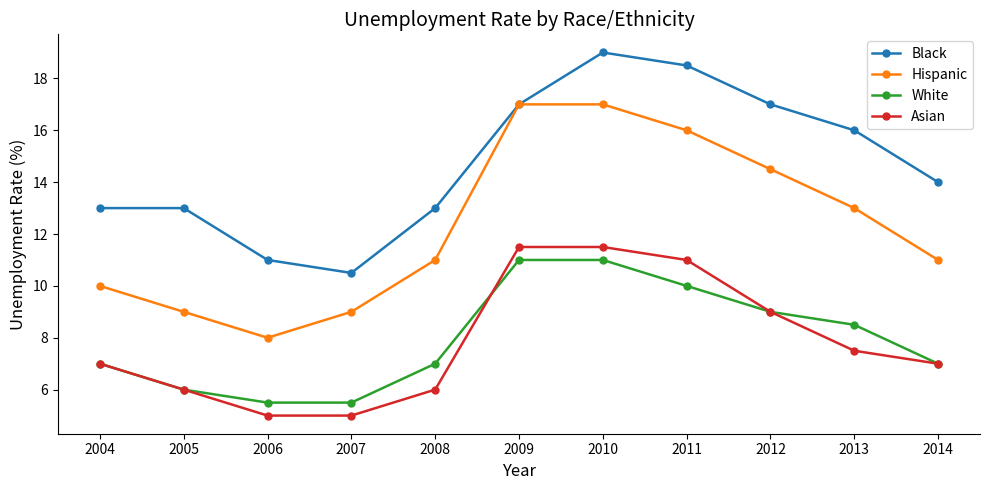

Reading left to right, extract all data points from this chart.

Black: 13.0	13.0	11.0	10.5	13.0	17.0	19.0	18.5	17.0	16.0	14.0
Hispanic: 10.0	9.0	8.0	9.0	11.0	17.0	17.0	16.0	14.5	13.0	11.0
White: 7.0	6.0	5.5	5.5	7.0	11.0	11.0	10.0	9.0	8.5	7.0
Asian: 7.0	6.0	5.0	5.0	6.0	11.5	11.5	11.0	9.0	7.5	7.0